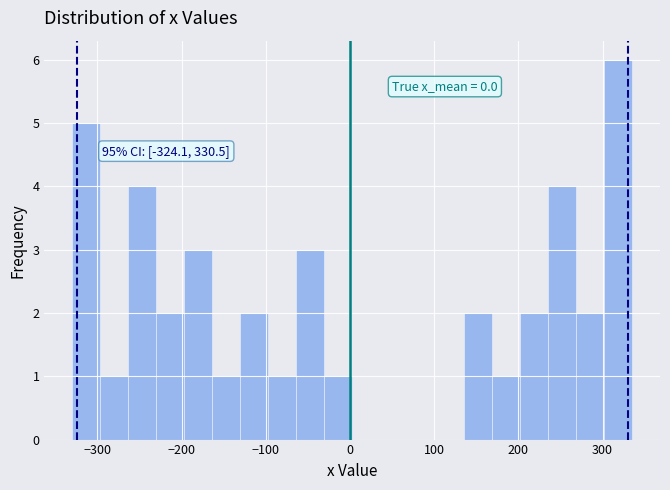

Read against the x-axis, roughly where is the centre of the tallest bar?

320